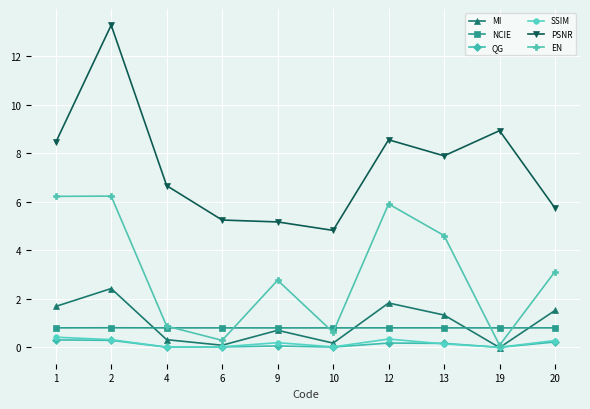

Is it true that EN equals 6.2 at 2?

True